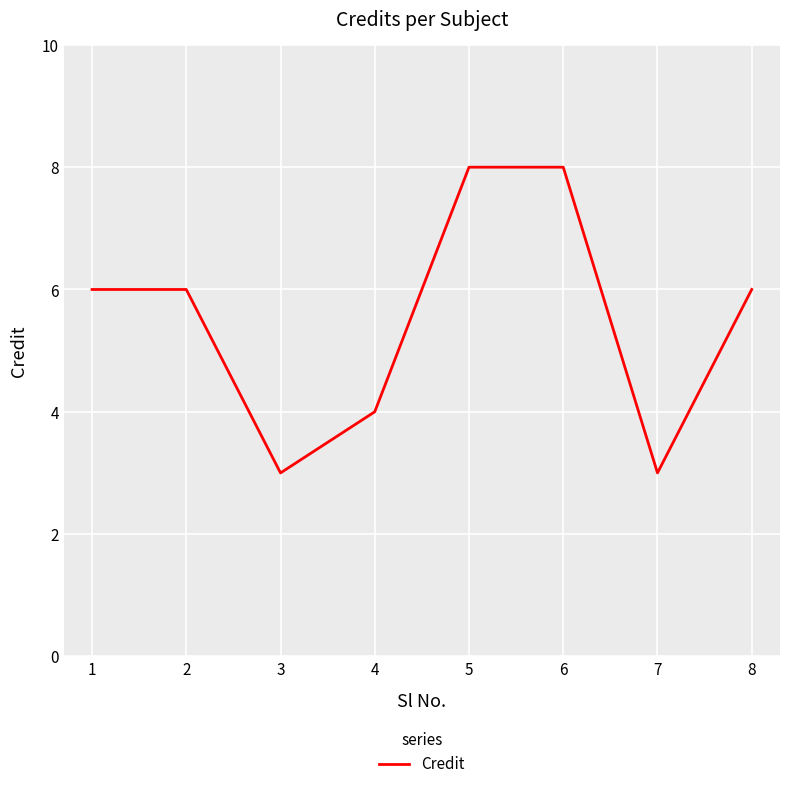

How many values are between 4 and 8?

6